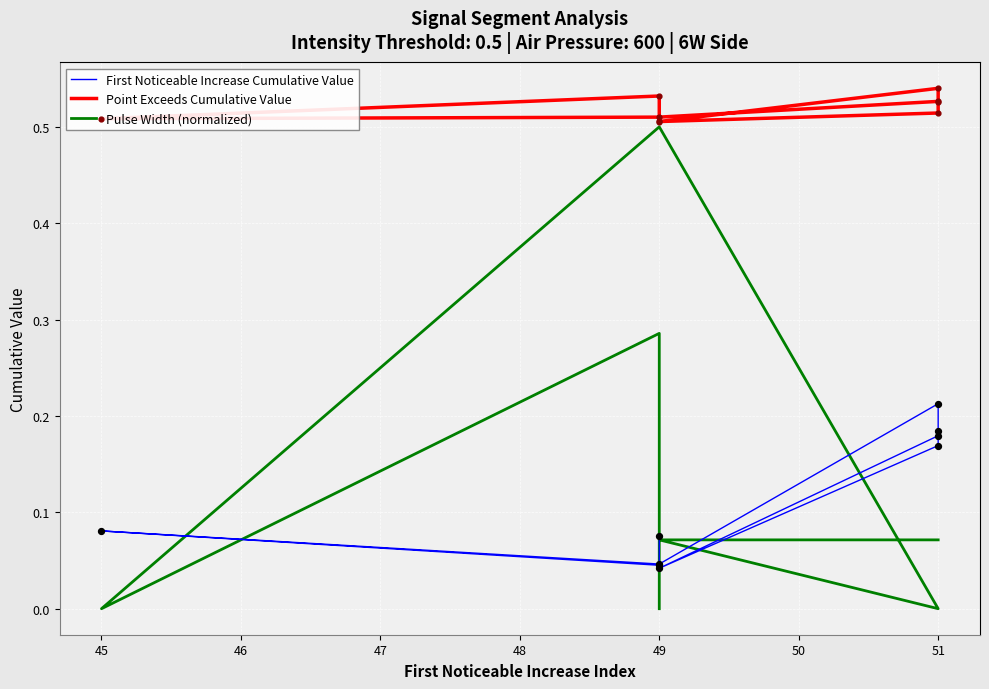

At how many categories does at least one series exceed 0?

9